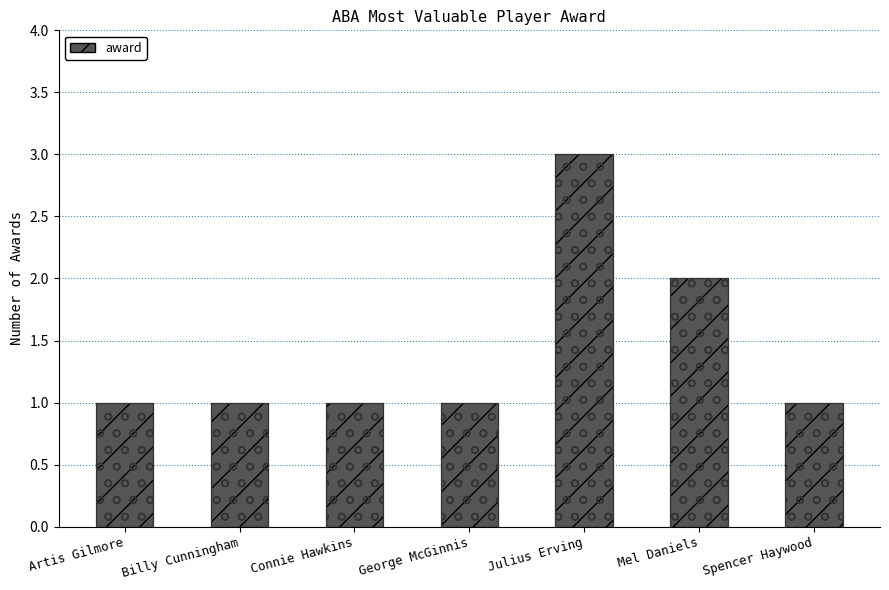

Rank the categories by value from lowest to highest.

Artis Gilmore, Billy Cunningham, Connie Hawkins, George McGinnis, Spencer Haywood, Mel Daniels, Julius Erving